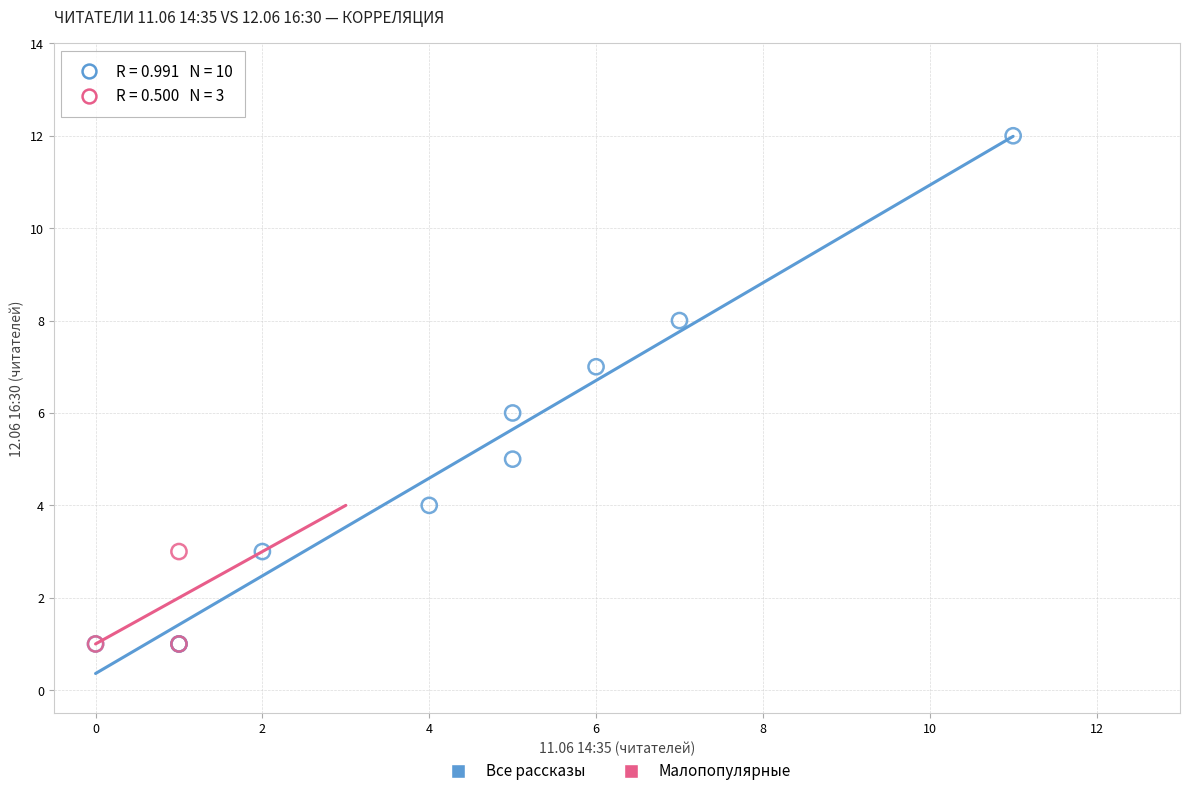

Which series reaches the maximum Y coordinate?

Все рассказы